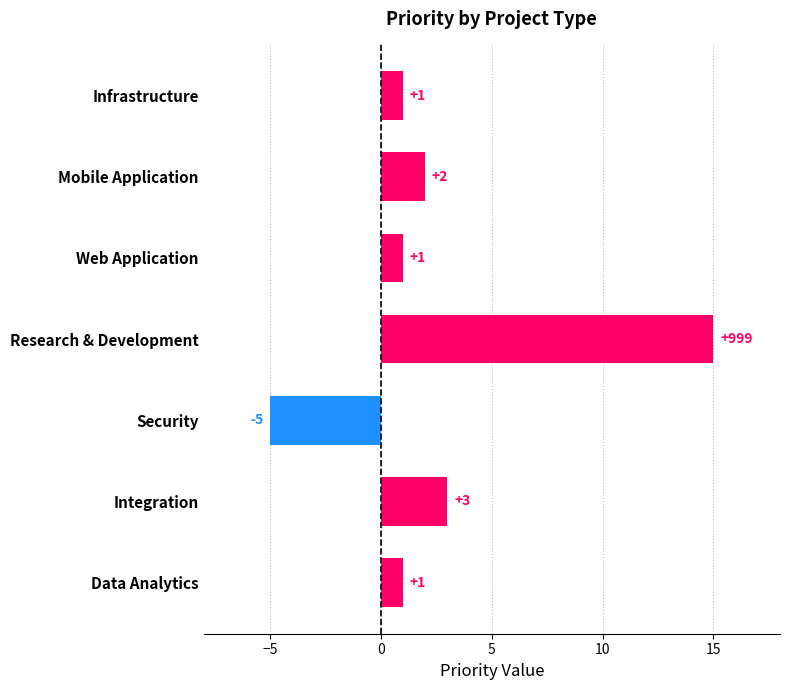

The chart shows a value of 15 at Research & Development. True or false?

True